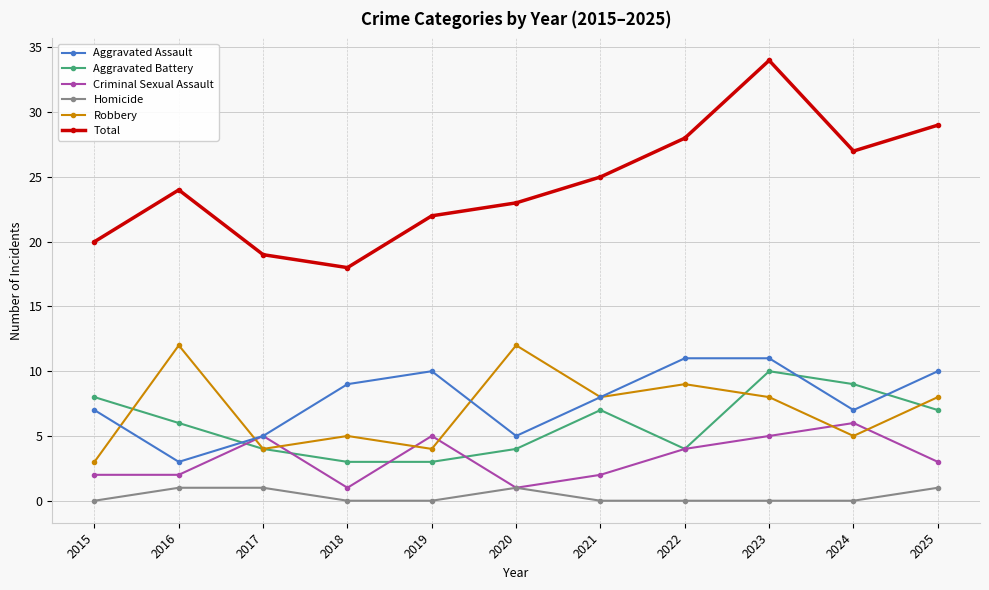

Count the number of data series in this chart.

6